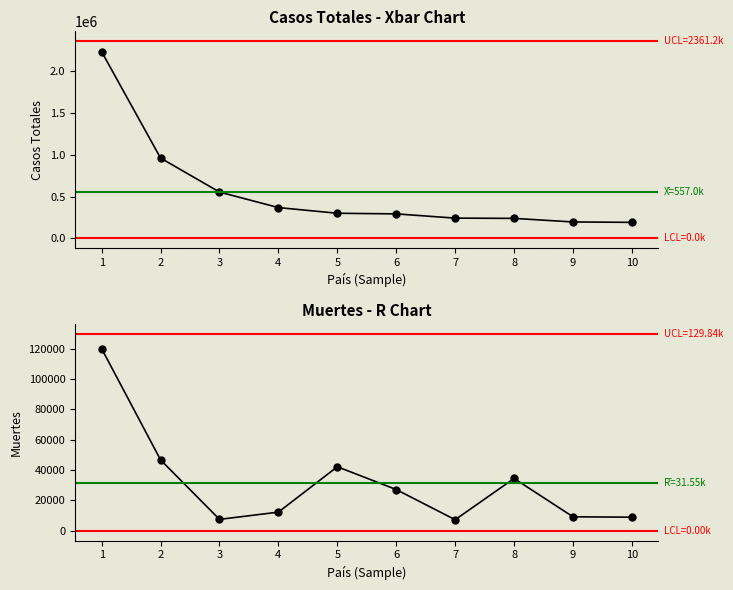

What is the difference between the maximum and minimum values in the Casos totales series?

2044292